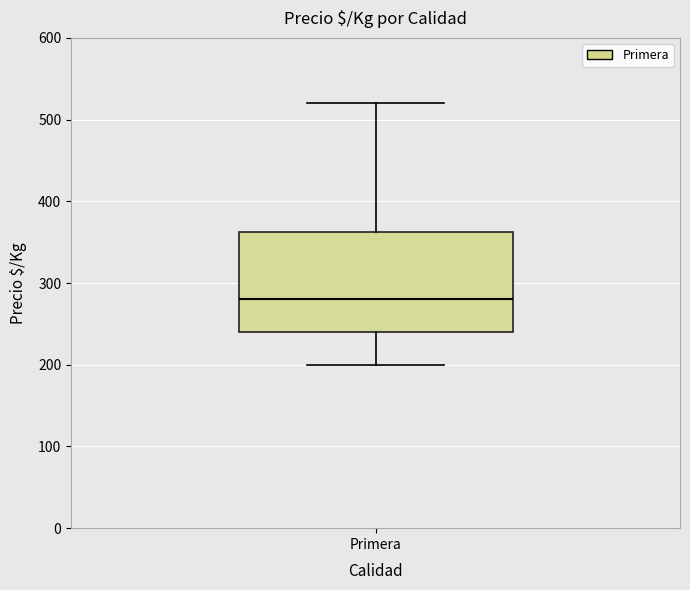

Where is the upper edge of the box for Primera on the y-axis? The values are not printed on the chart, so give them approximately, as read against the axis.

360